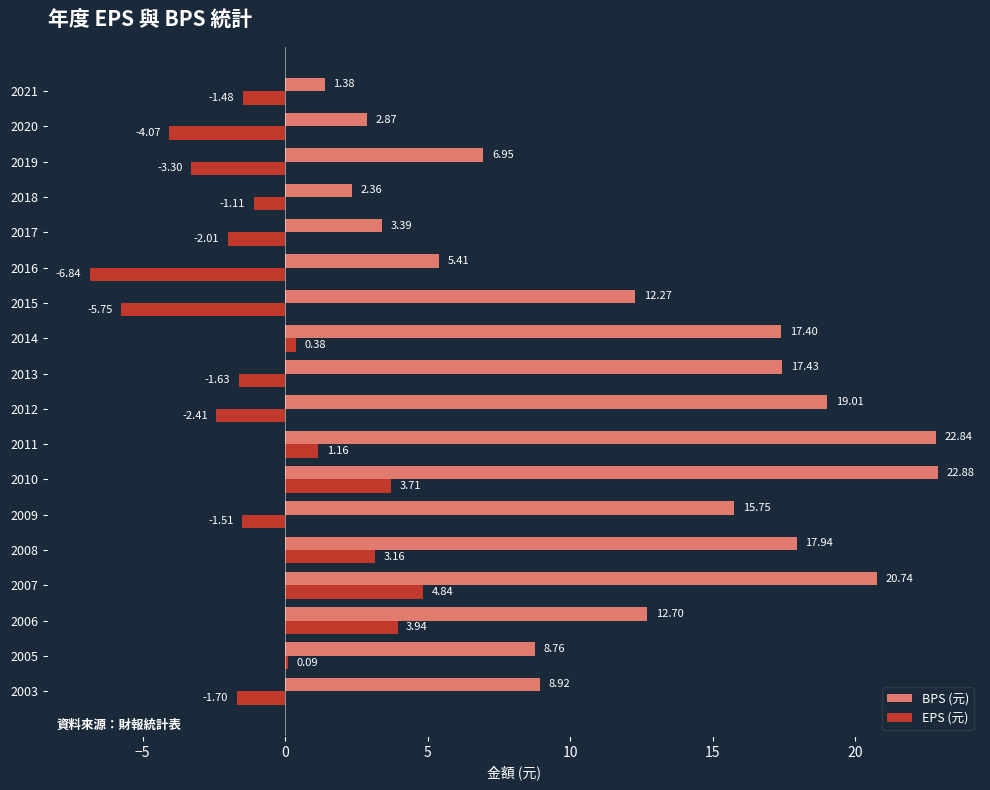

What are all the series names shown in the legend?

BPS (元), EPS (元)